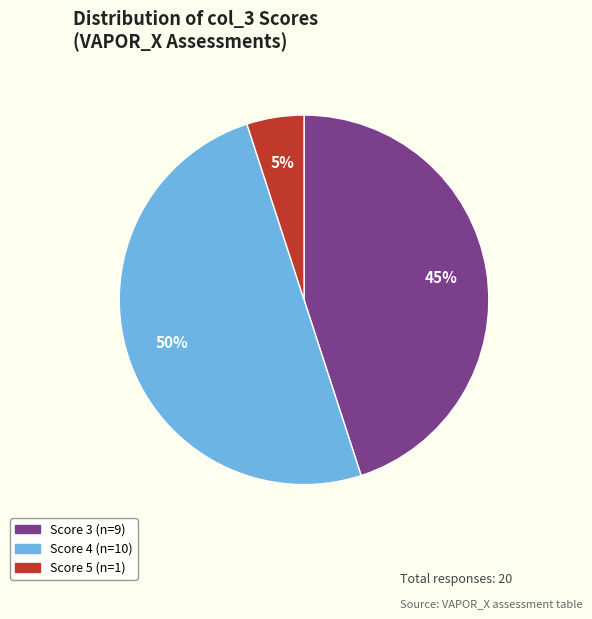

To the nearest percent, what is the difference between the largest and smallest slice percentages?

45%